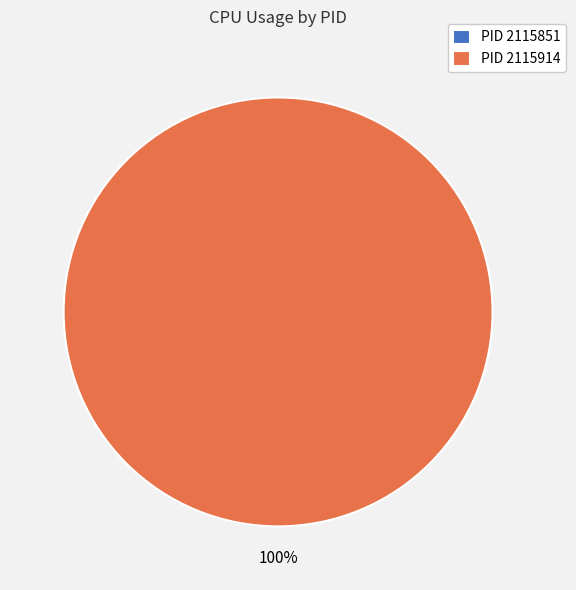

How many slices are in this pie chart?

2